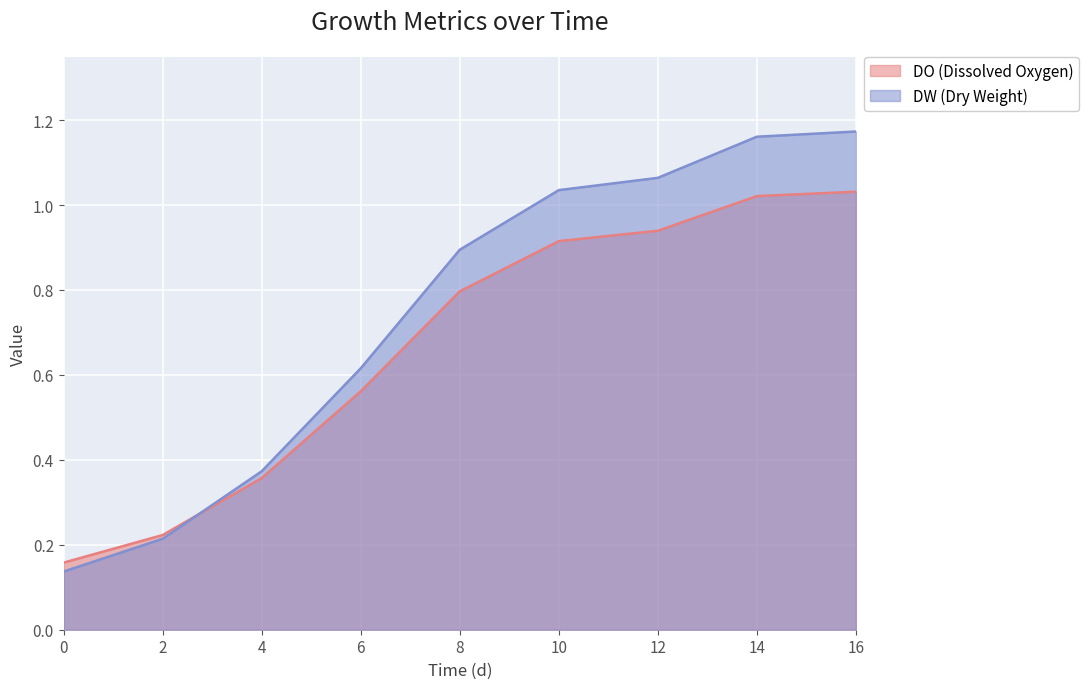

What is the average value of the DW series?

0.7